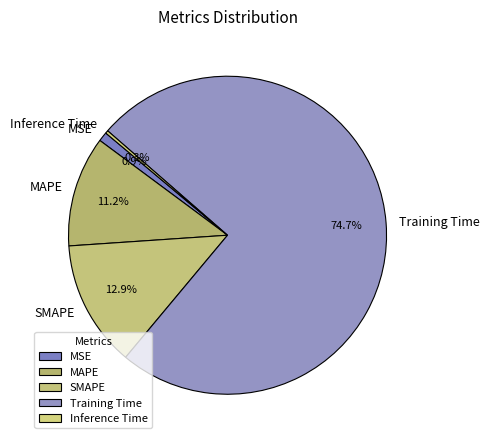

What is the majority slice?

Training Time